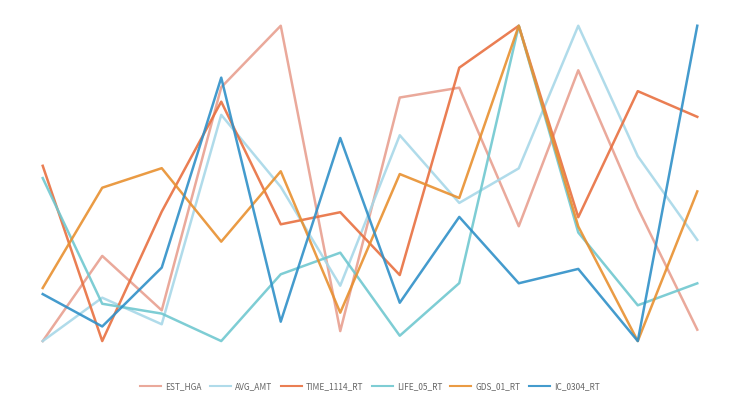

At which category does GDS_01_RT reach its first local valley?

3